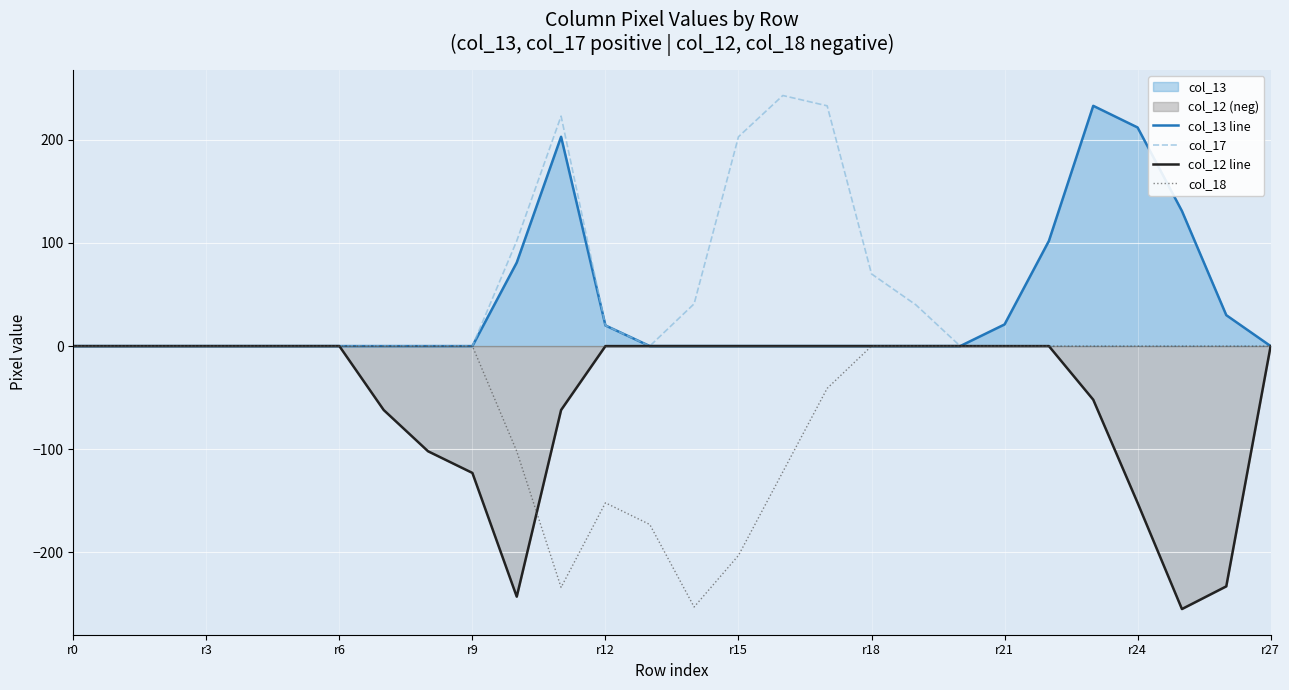

What is the average value of the col_13 line series?

37